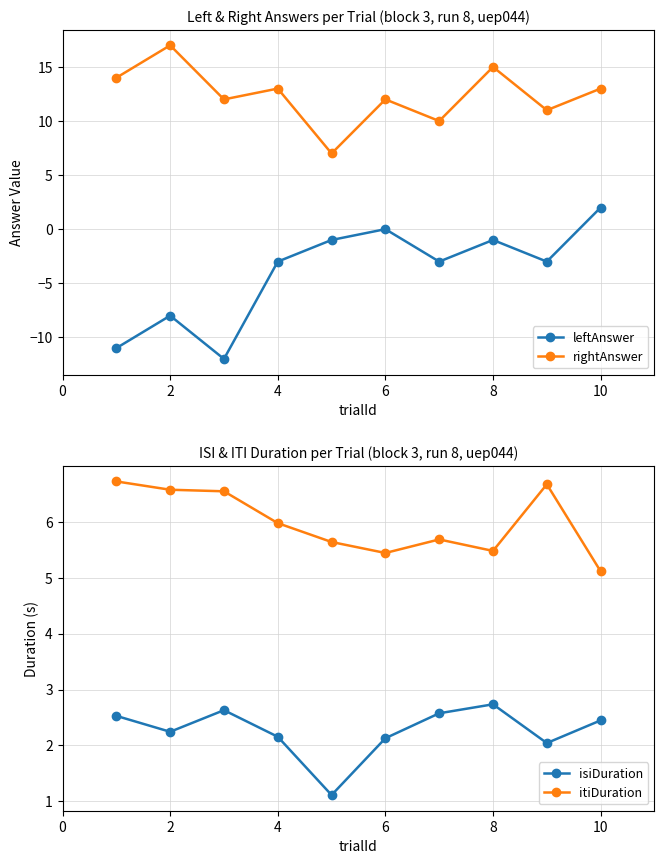

What is the minimum value for rightAnswer?

7